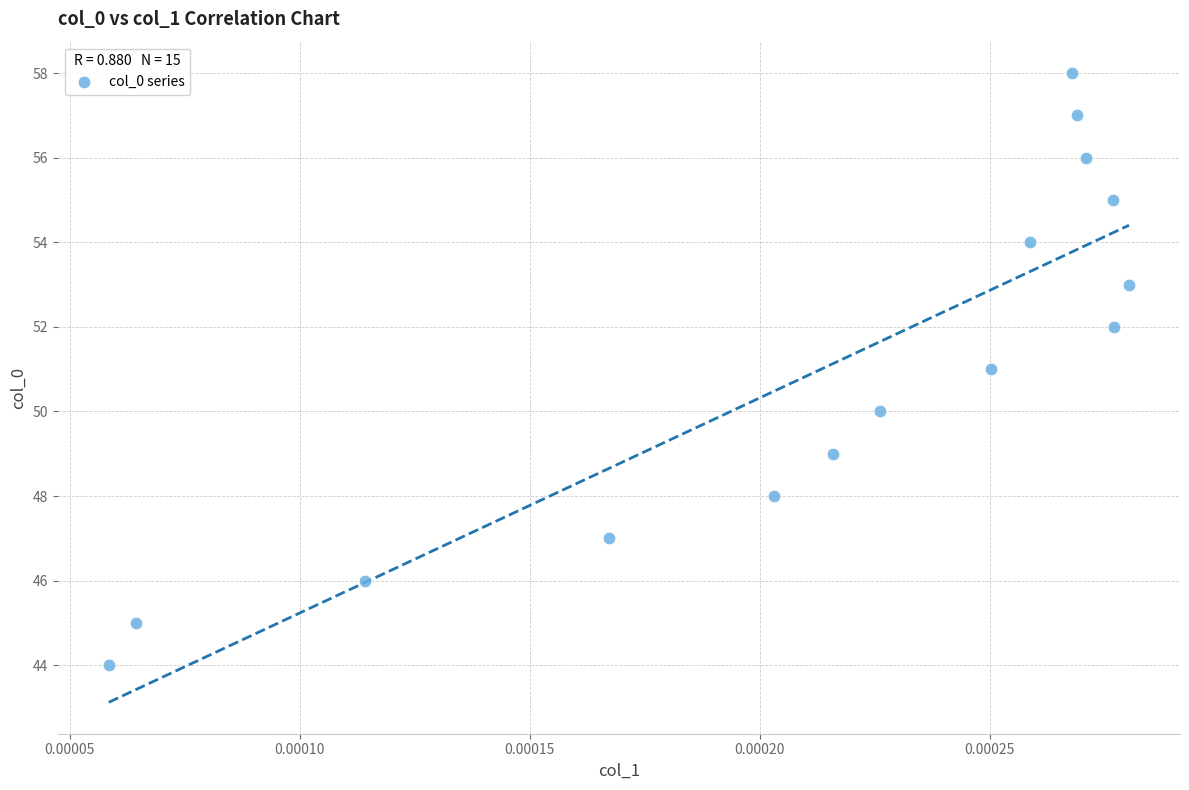

What is the range of Y values (max minus min)?

14